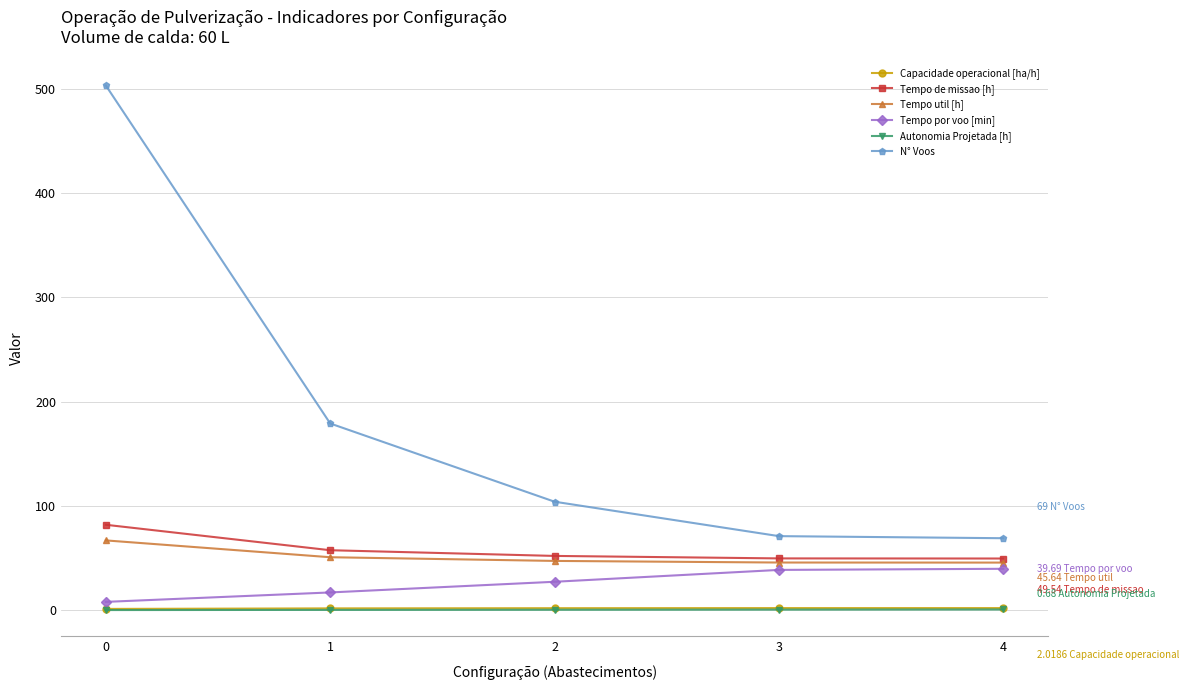

Between 0 and 4, which series saw the biggest shift?

N° Voos